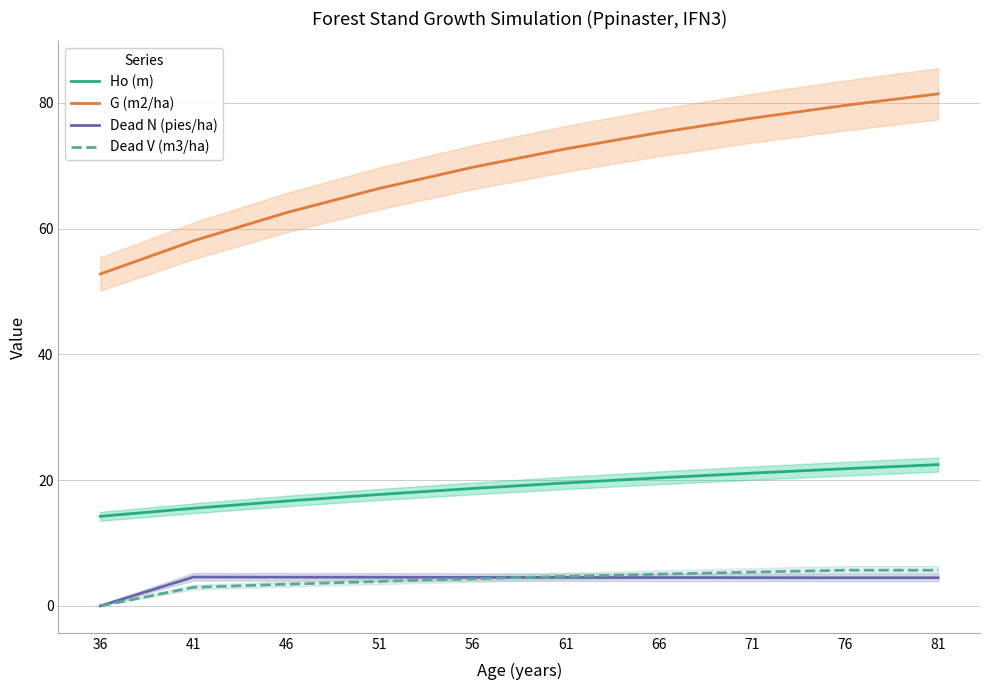

Which series changed the most between 61 and 76?

G (m2/ha)